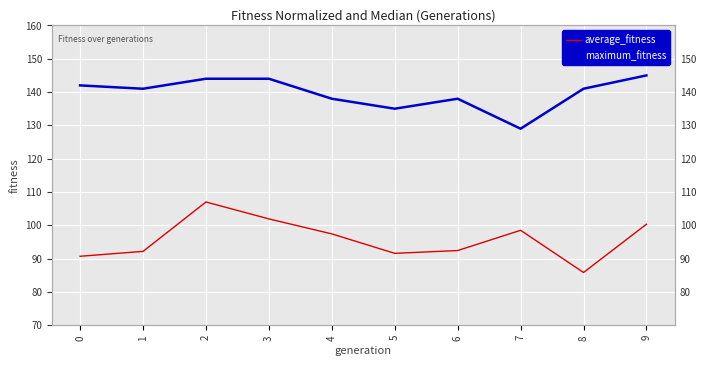

Rank the series at 8 from lowest to highest value.

average_fitness, maximum_fitness